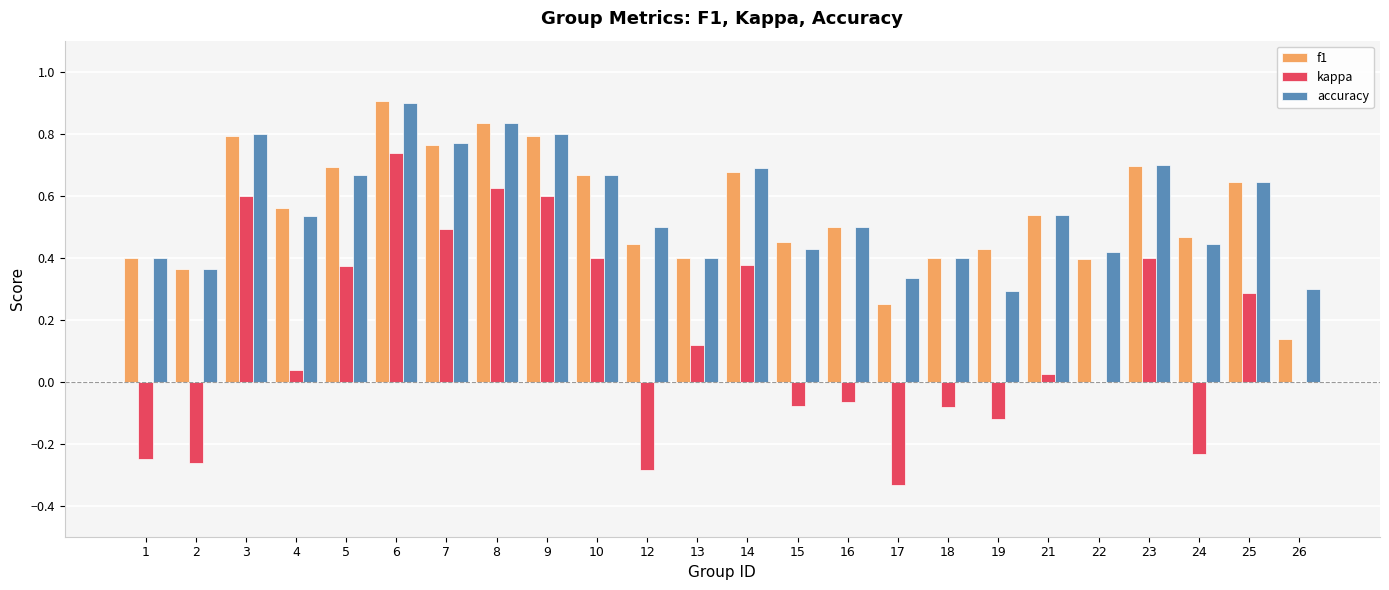

Is the value of f1 at 15 greater than the value of accuracy at 16?

No